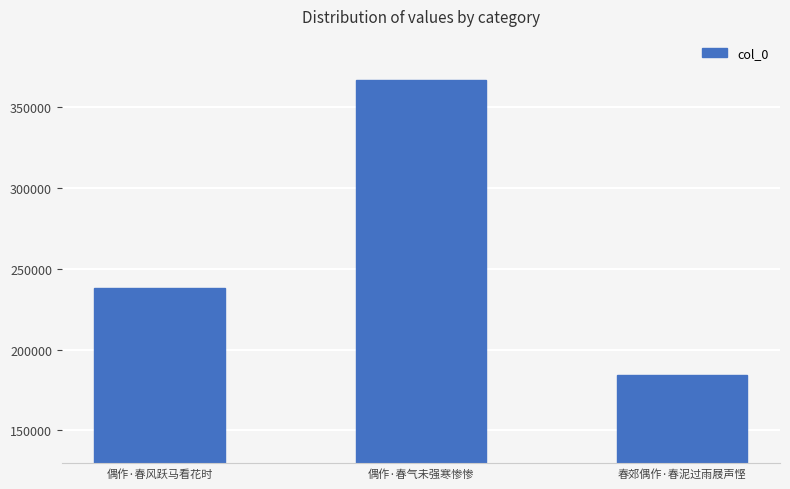

What is the change in value from 偶作·春气未强寒惨惨 to 春郊偶作·春泥过雨屐声悭?

-182596